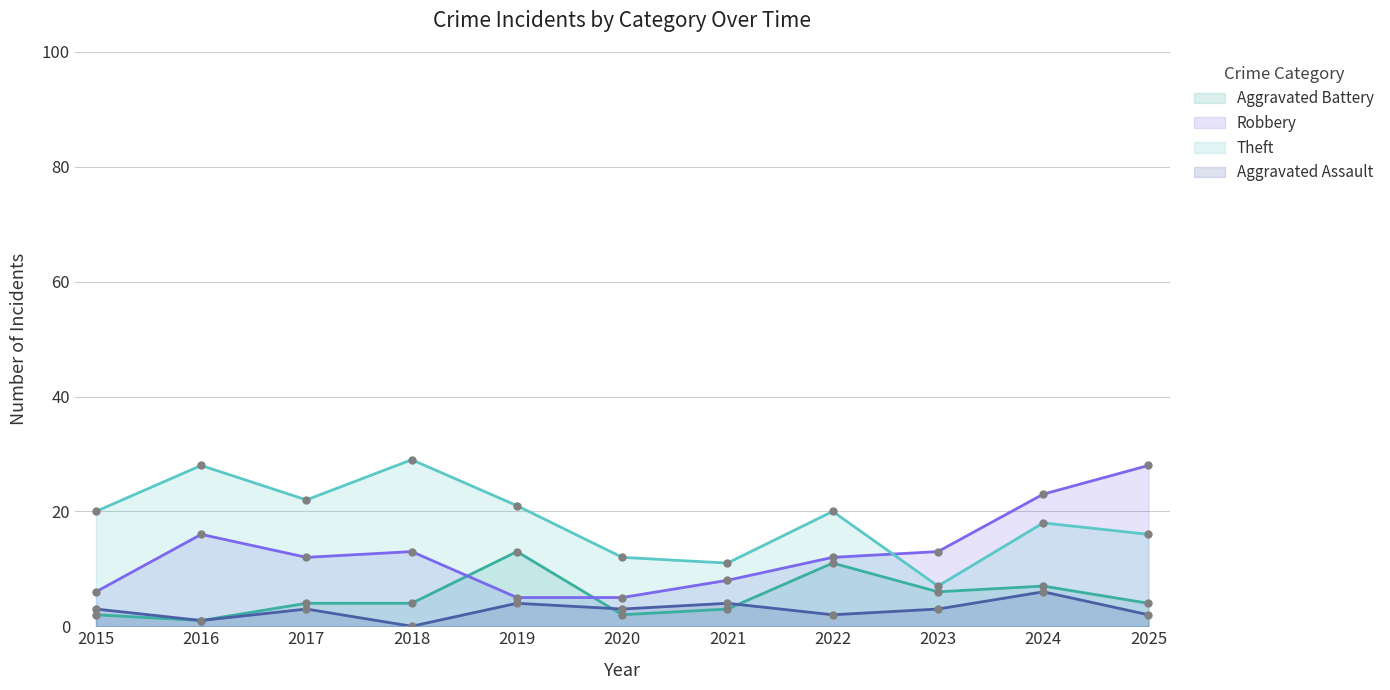

List the labels in order of Aggravated Battery value, smallest first.

2016, 2015, 2020, 2021, 2017, 2018, 2025, 2023, 2024, 2022, 2019